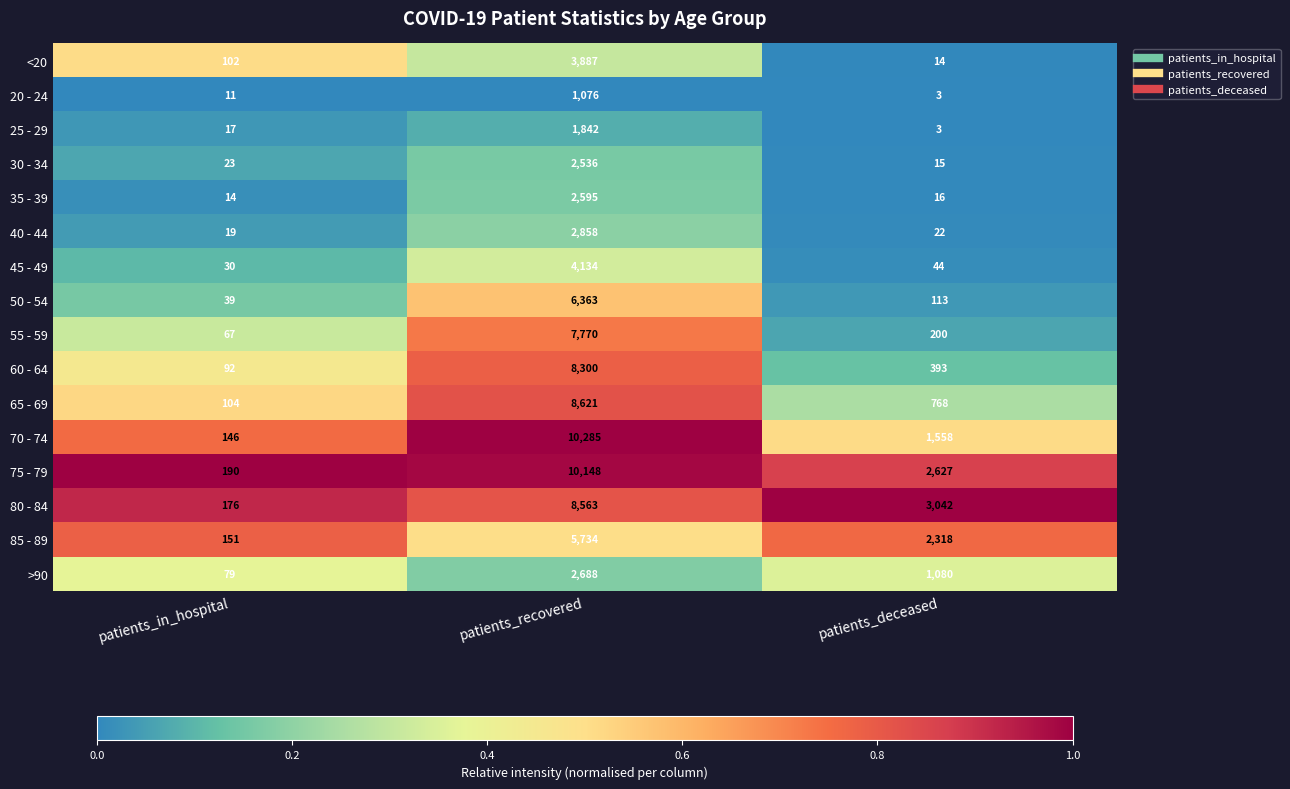

Is it true that 80 - 84 equals 176 at patients_in_hospital?

True